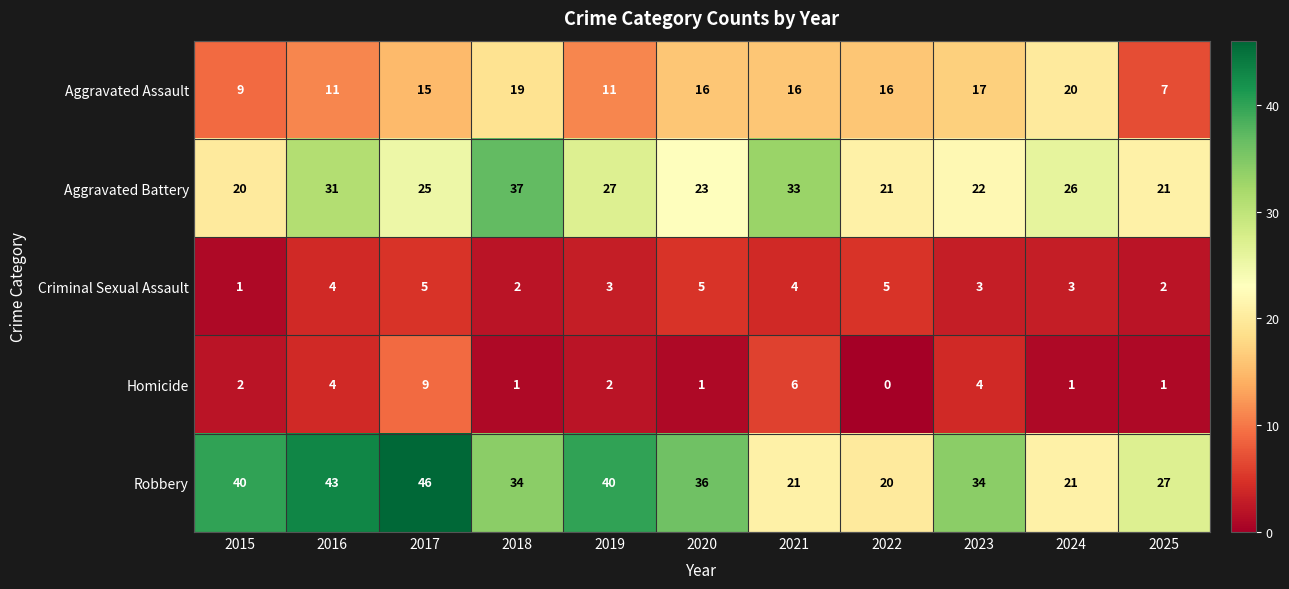

Which series has the largest range (max minus min)?

Robbery